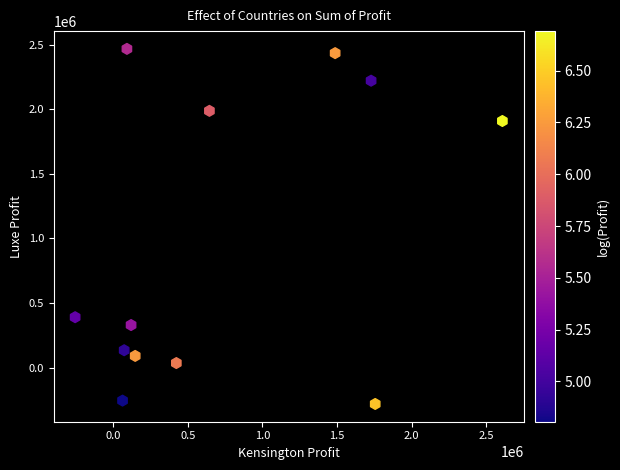

What Y value in the scatter plot is closest to 1093392?

391383.9